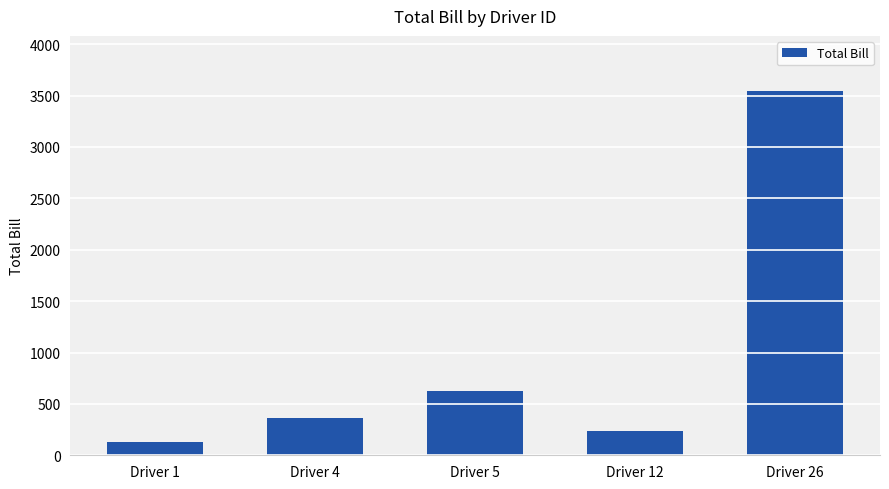

What is the value of the 2nd bar from the left?

360.0